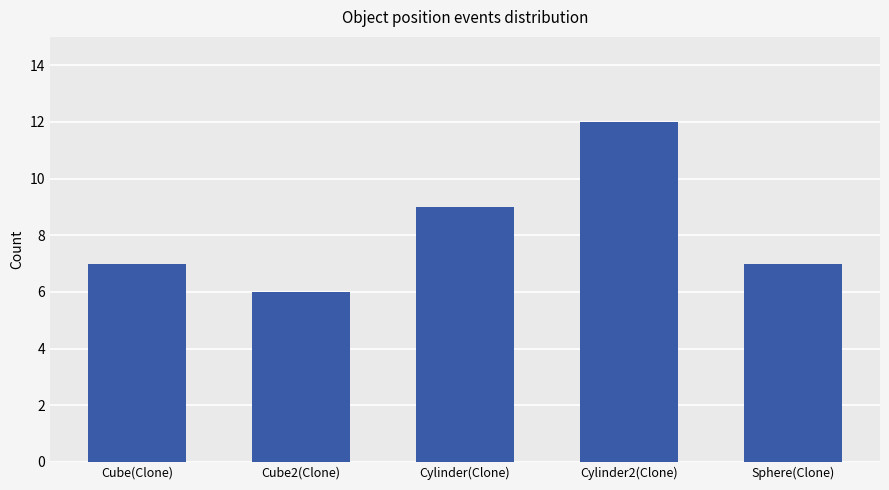

What is the maximum value shown in the chart?

12